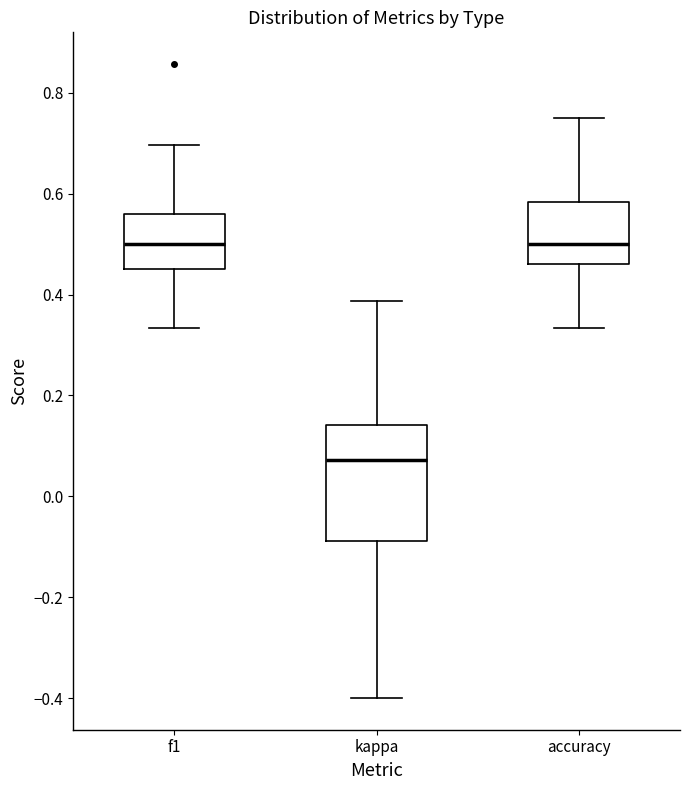

Where does the lower whisker of the box for kappa end on the y-axis? The values are not printed on the chart, so give them approximately, as read against the axis.

-0.40